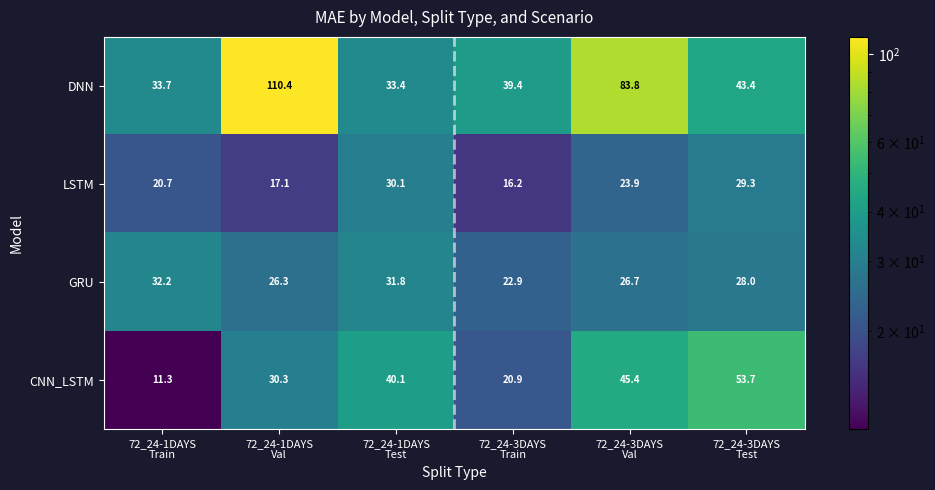

What is the difference between the maximum and minimum values in the CNN_LSTM series?

42.4